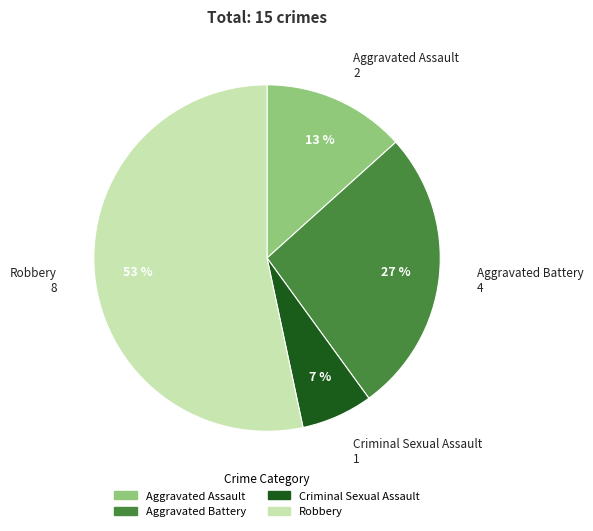

To the nearest percent, what percentage of the pie is Aggravated Battery?

27%